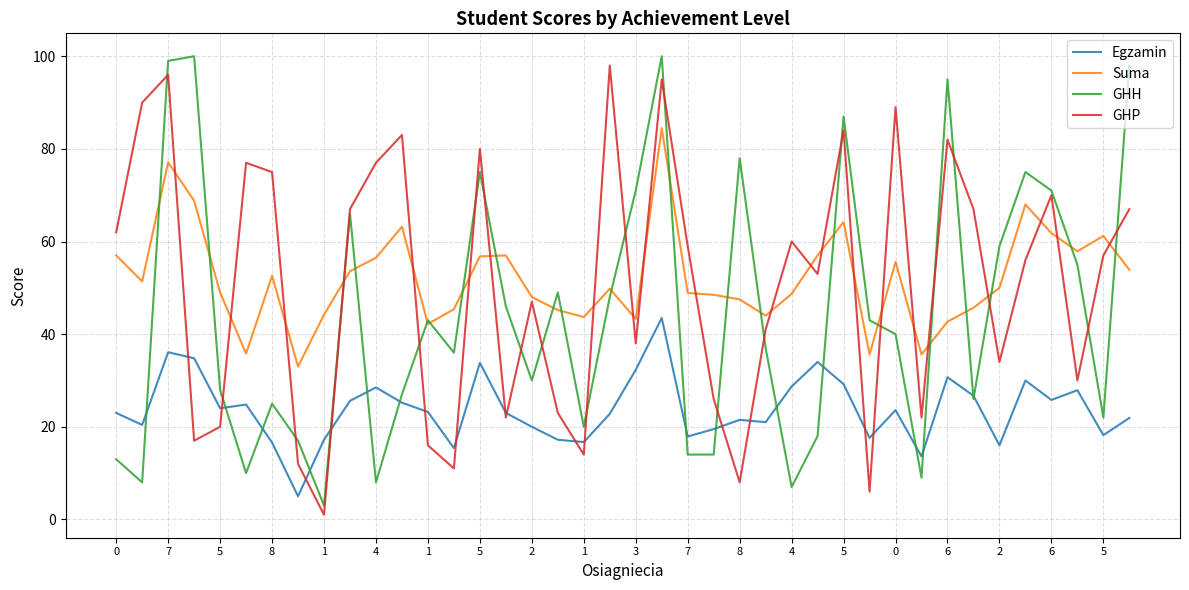

What is the maximum value for GHH?

100.0